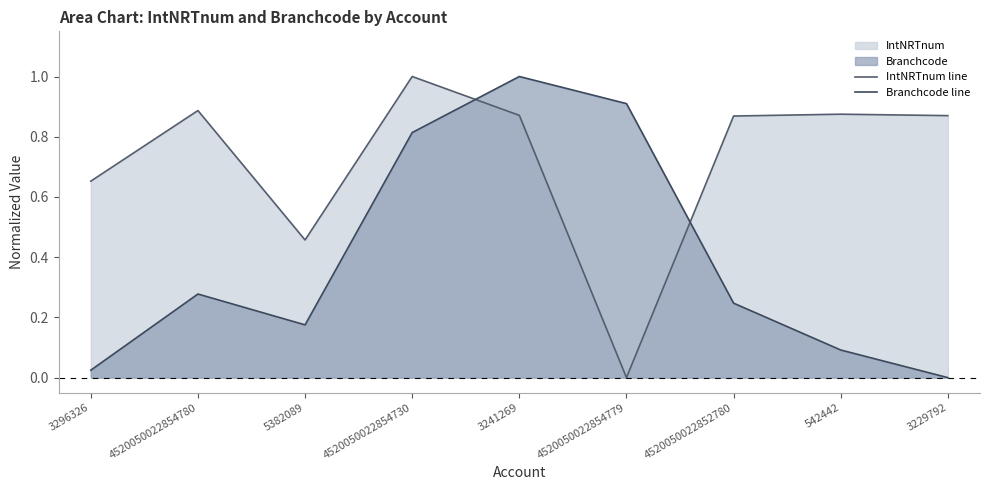

True or false: Branchcode line has a value of 1.1 at 4520050022854730.

False